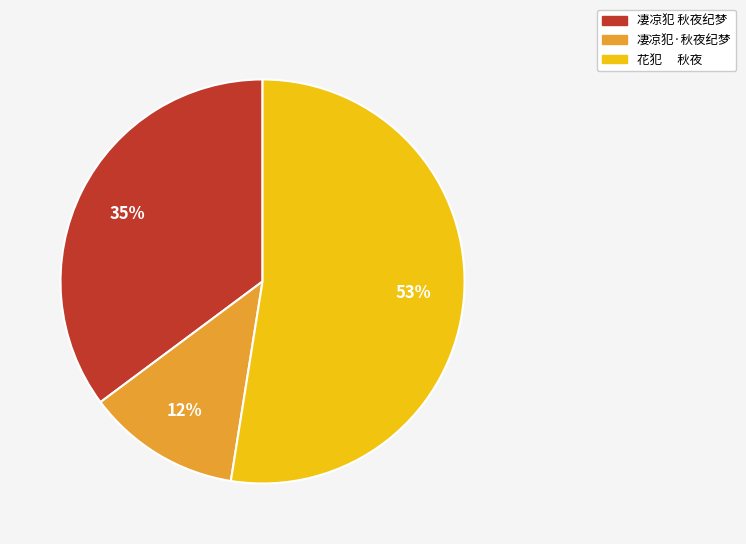

Count the number of slices in the pie.

3